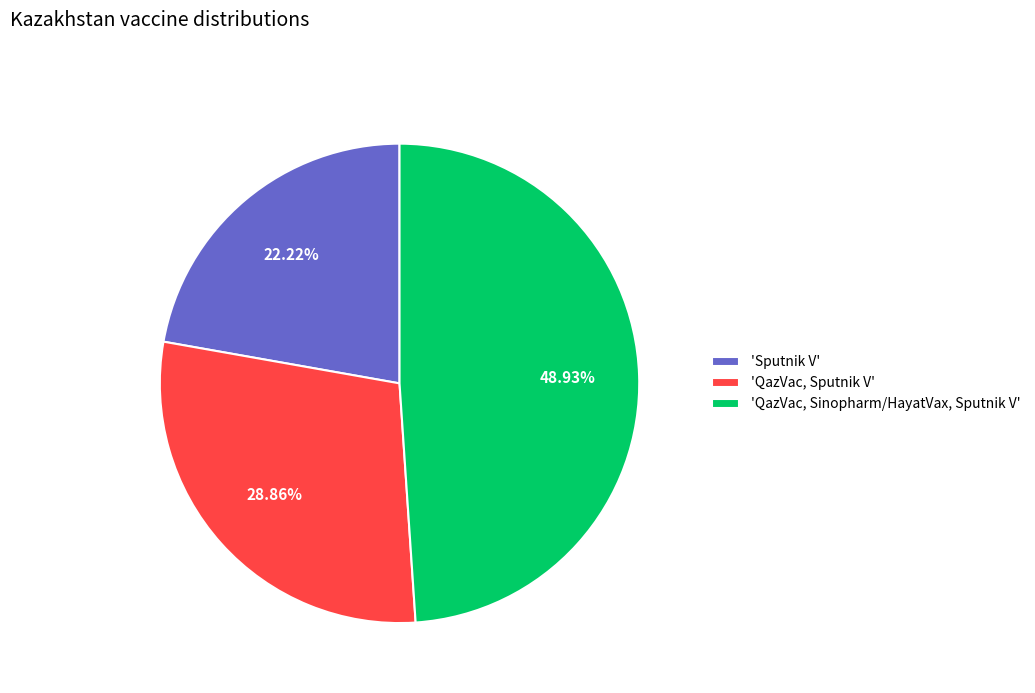

How many segments does this pie chart have?

3